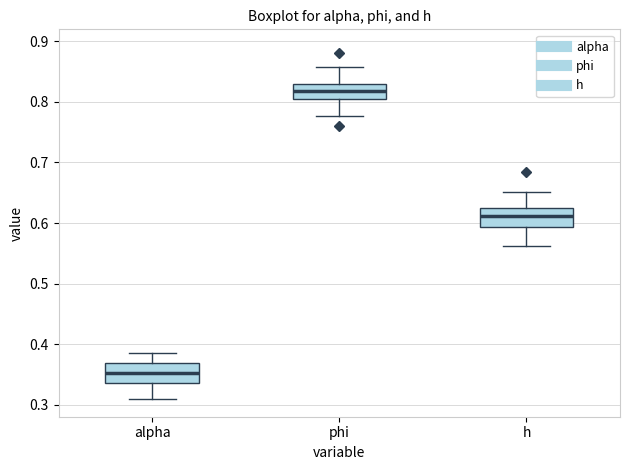

Which box has the lowest median line?

alpha